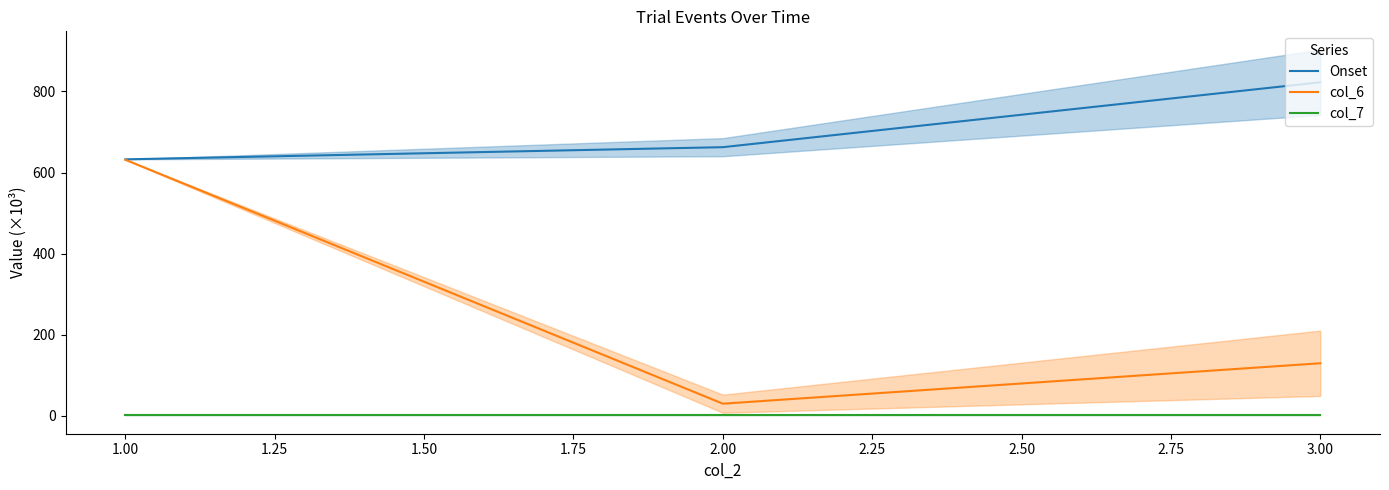

The Onset series shows 278.6 at 1.00. True or false?

False